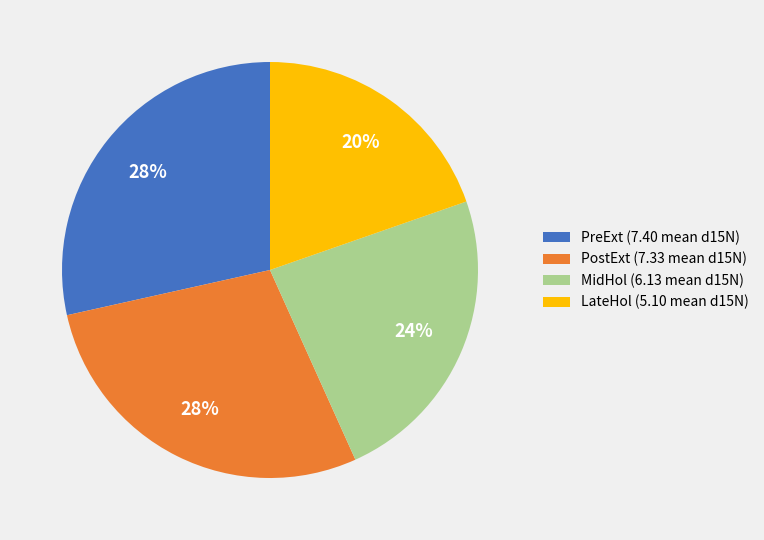

Which category has the smallest portion of the pie?

LateHol